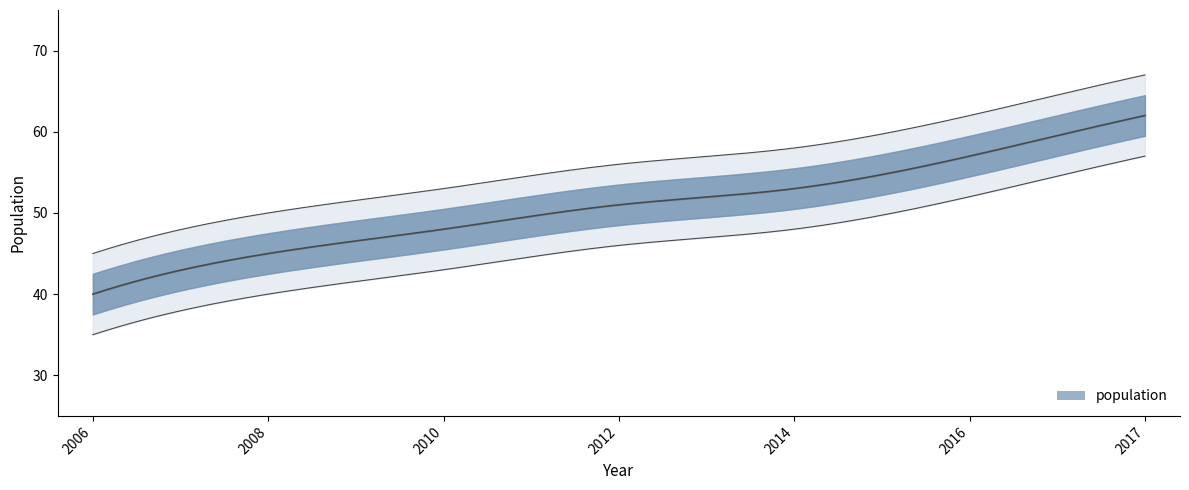

Approximately how many times larger is the value at 2014 compared to 2010?

1.1